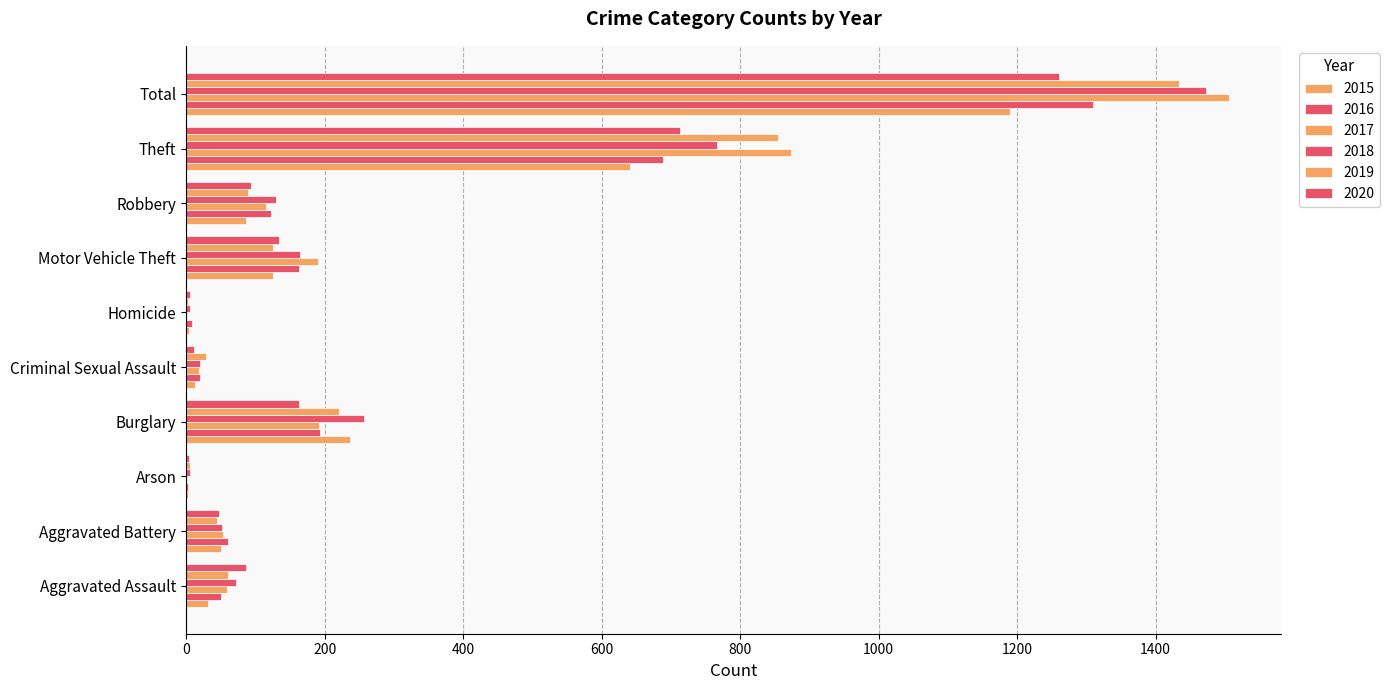

List the labels in order of 2016 value, largest first.

Total, Theft, Burglary, Motor Vehicle Theft, Robbery, Aggravated Battery, Aggravated Assault, Criminal Sexual Assault, Homicide, Arson